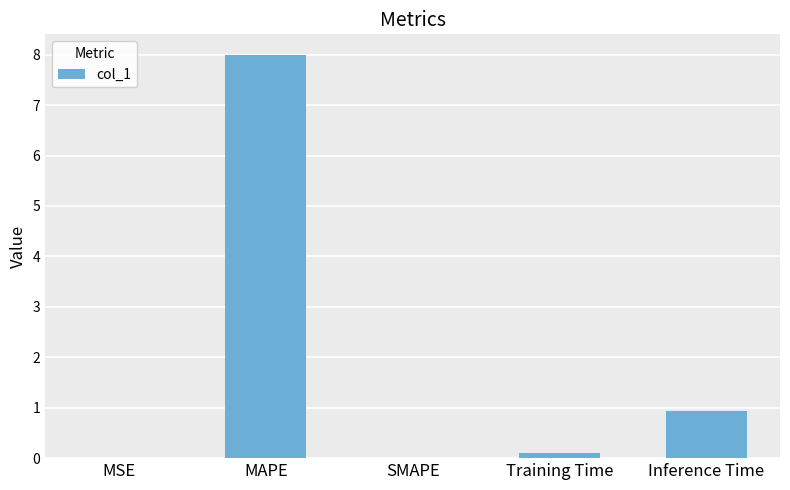

True or false: the data shows 8.0 at MAPE.

True